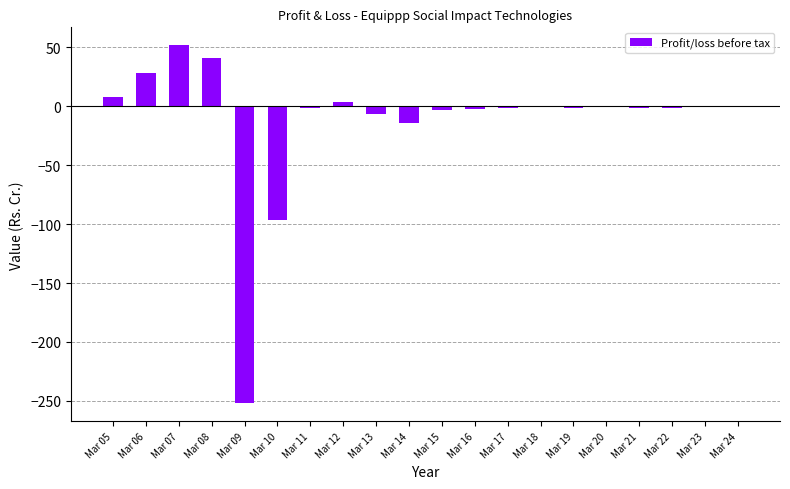

The chart shows a value of -0.5 at Mar 18. True or false?

True